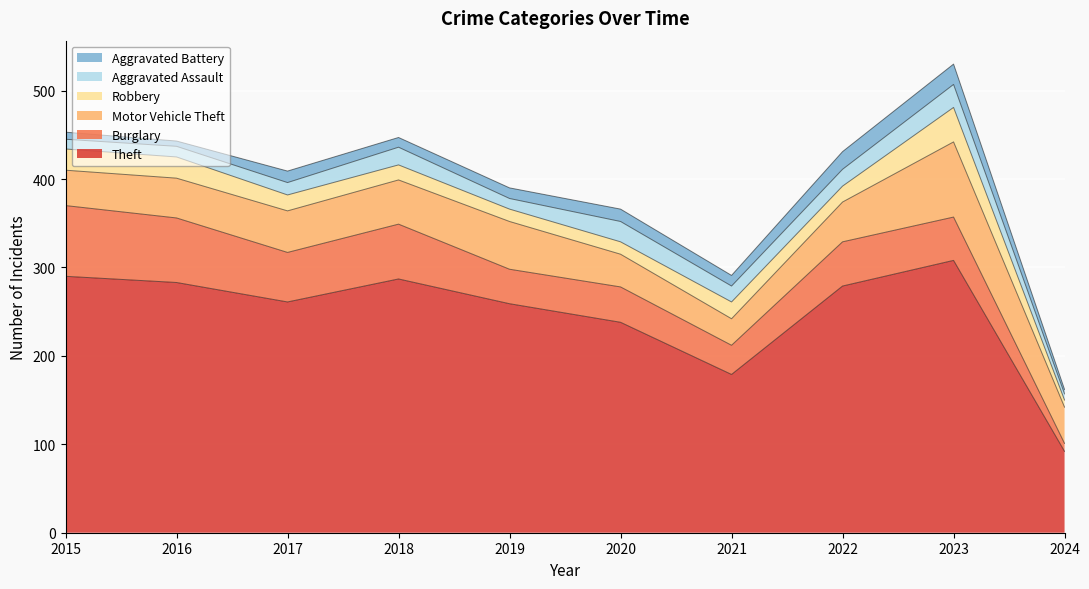

Where is the first local minimum for Aggravated Battery?

2016